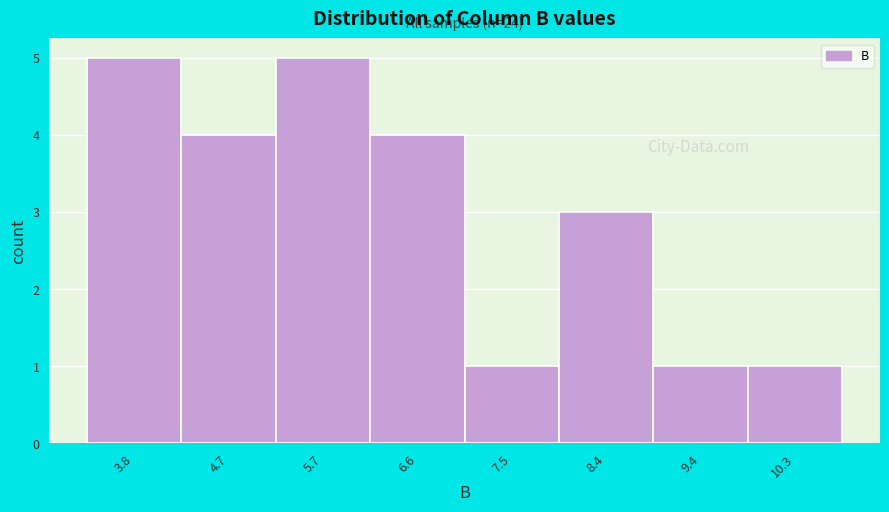

Reading left to right, what are all the values shown in this chart?

5	4	5	4	1	3	1	1